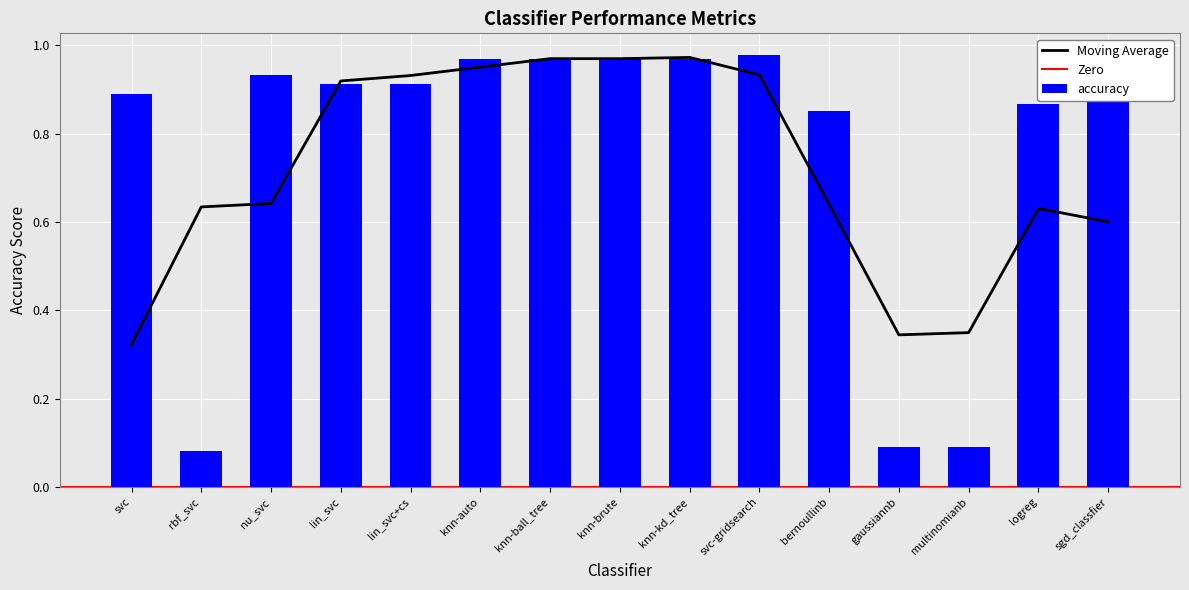

What is the maximum value shown in the chart?

1.0